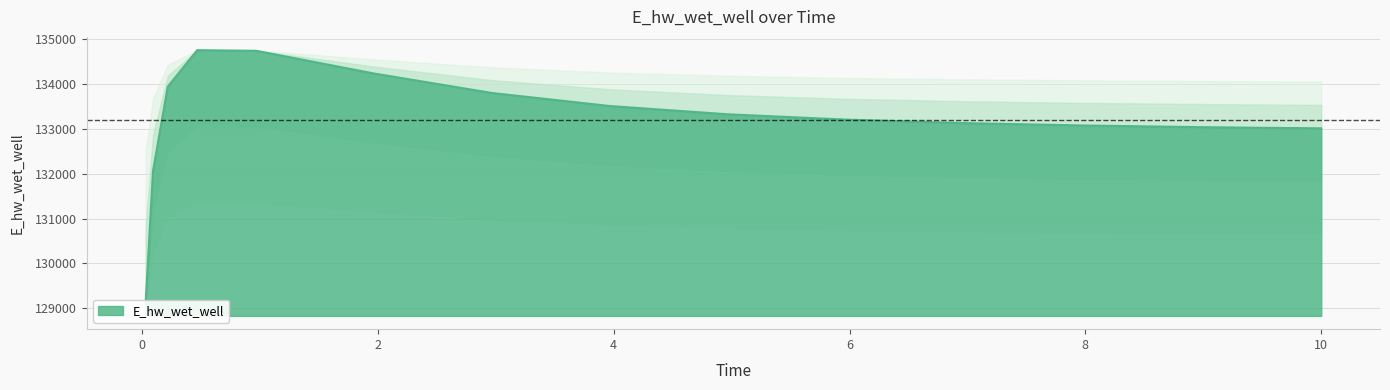

What is the ratio of the value at 8.96875 to the value at 0.03125?

1.0